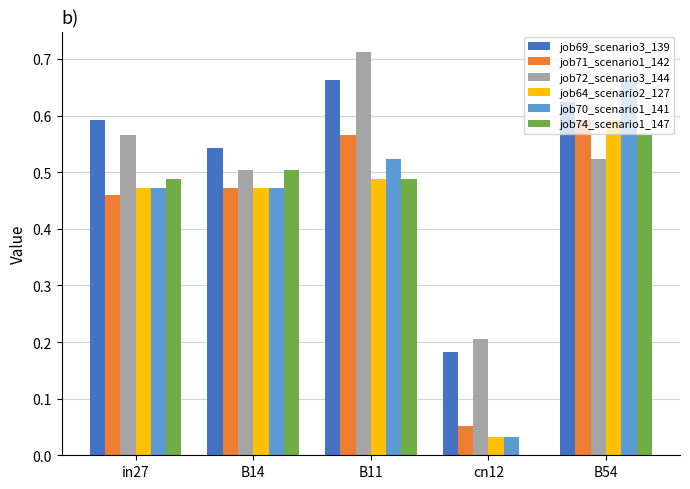

Which category has the highest value in the job72_scenario3_144 series?

B11